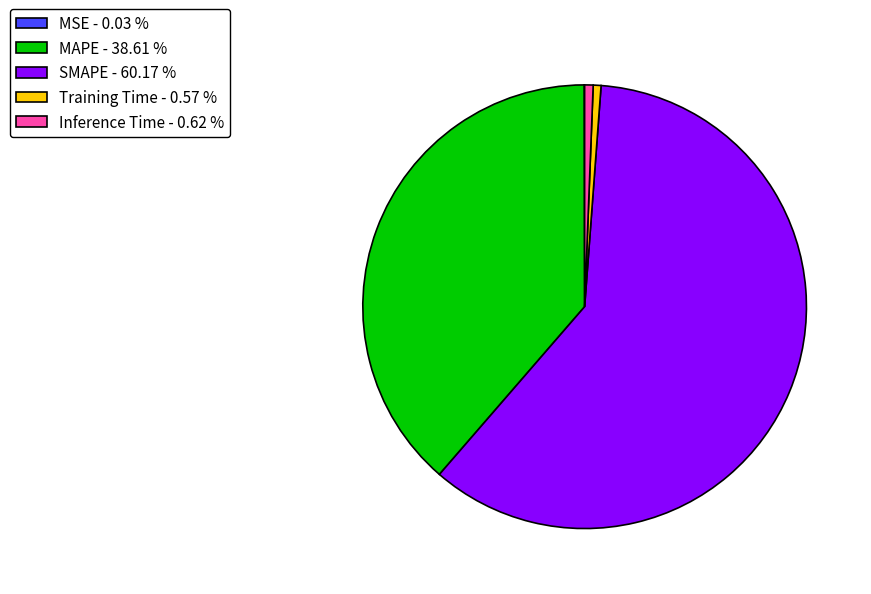

Which slice represents more than half of the pie?

SMAPE